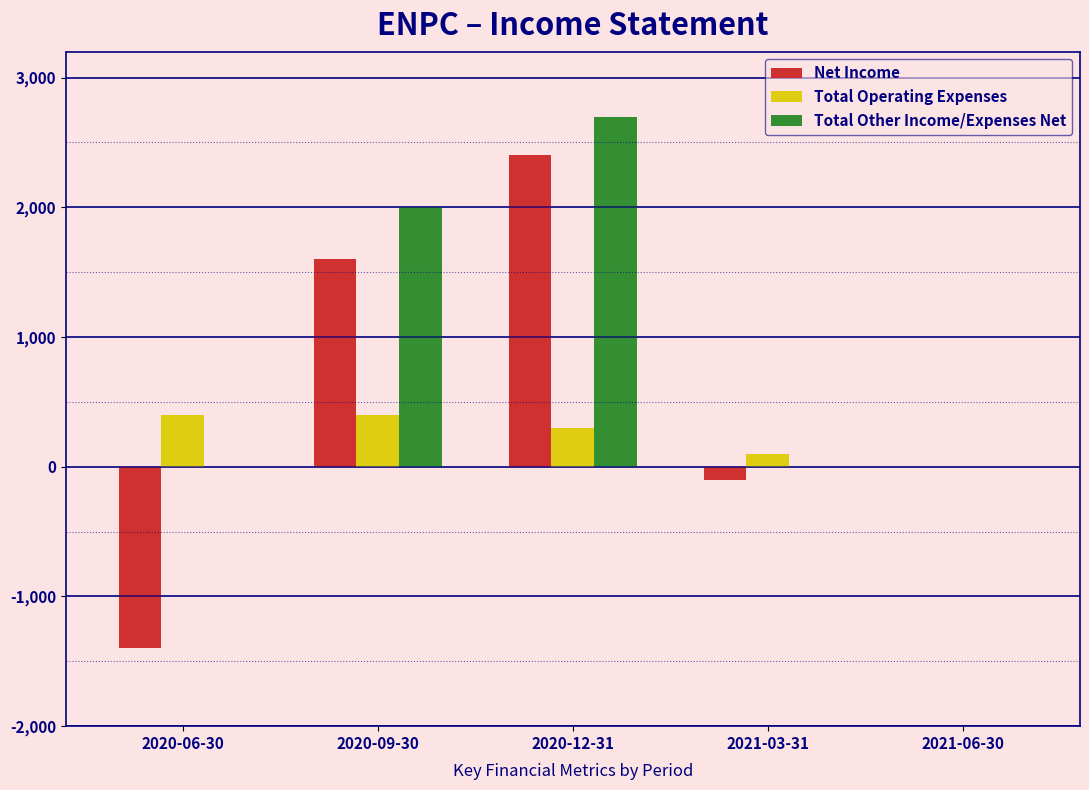

The Total Other Income/Expenses Net series shows 1344 at 2020-09-30. True or false?

False